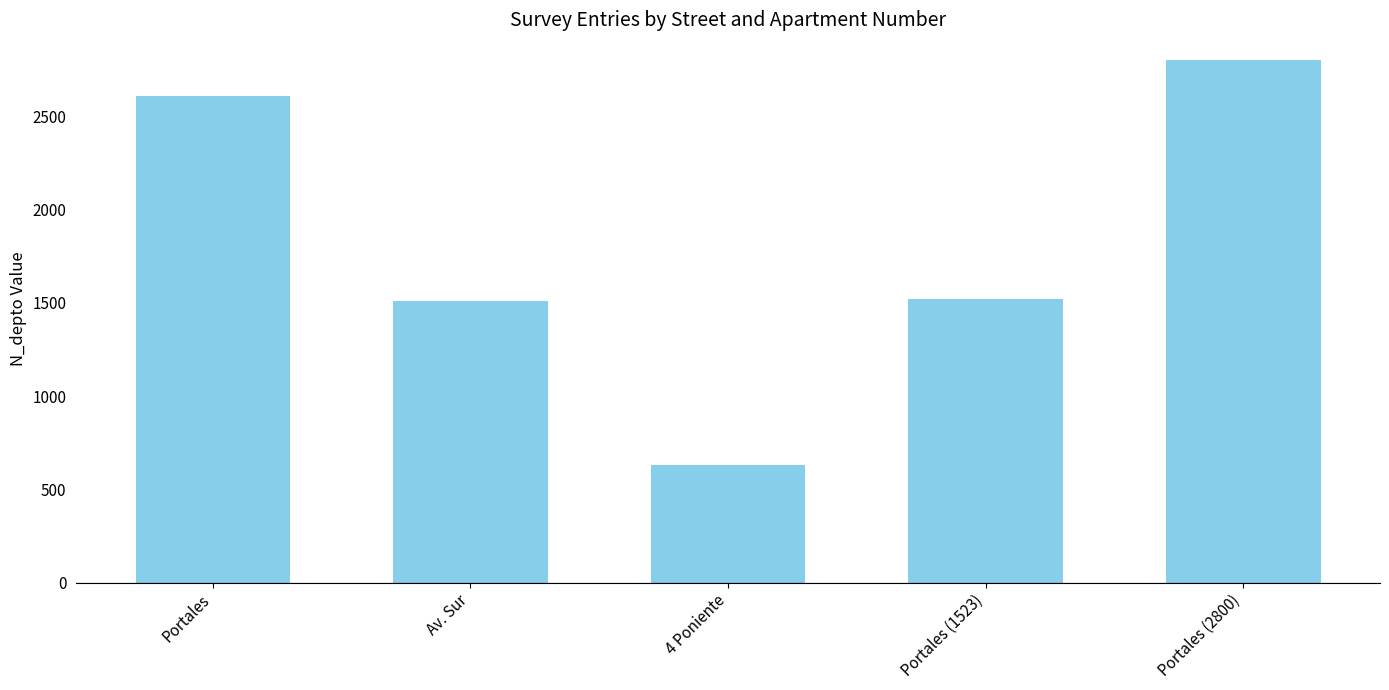

How many series are shown in this chart?

1